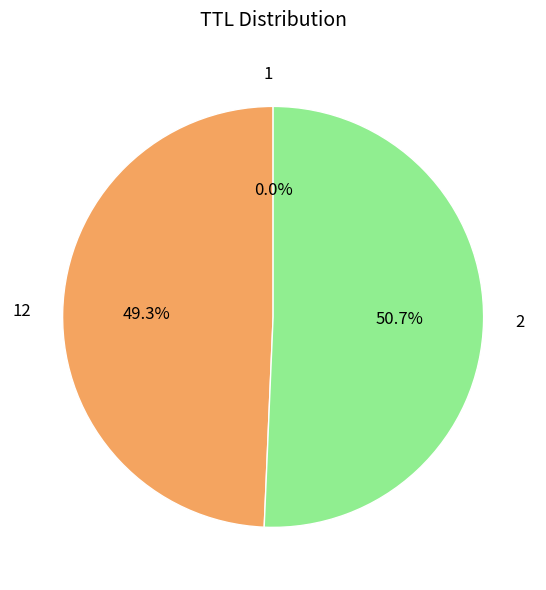

What portion of the pie excludes 2?

49.3%